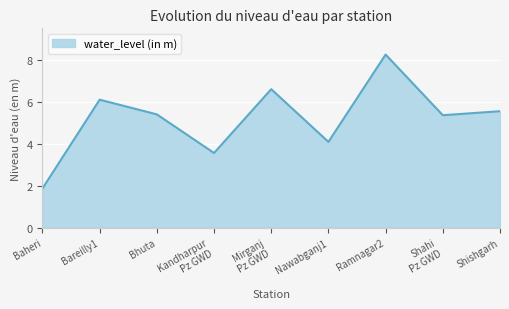

Between Bhuta and Kandharpur
Pz GWD, which is larger?

Bhuta